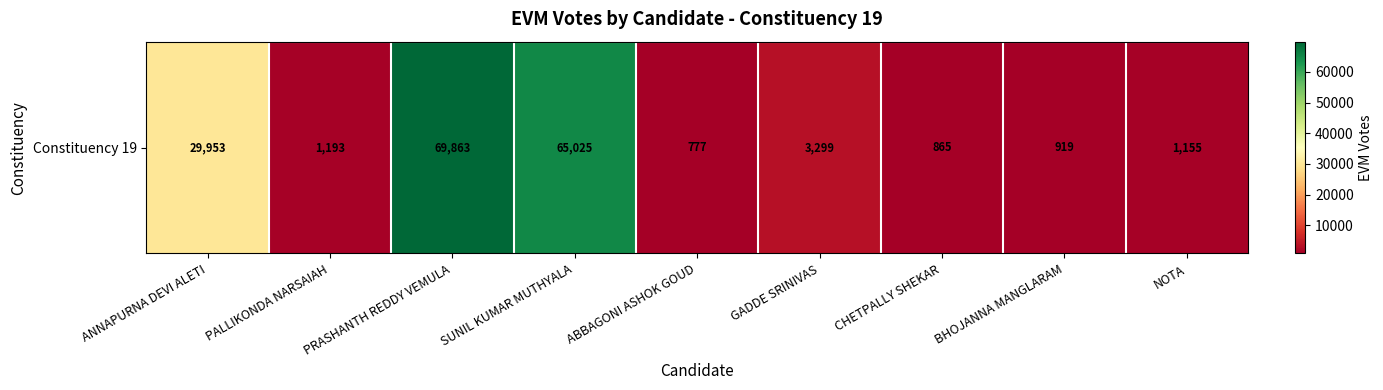

True or false: the data shows 919 at BHOJANNA MANGLARAM.

True